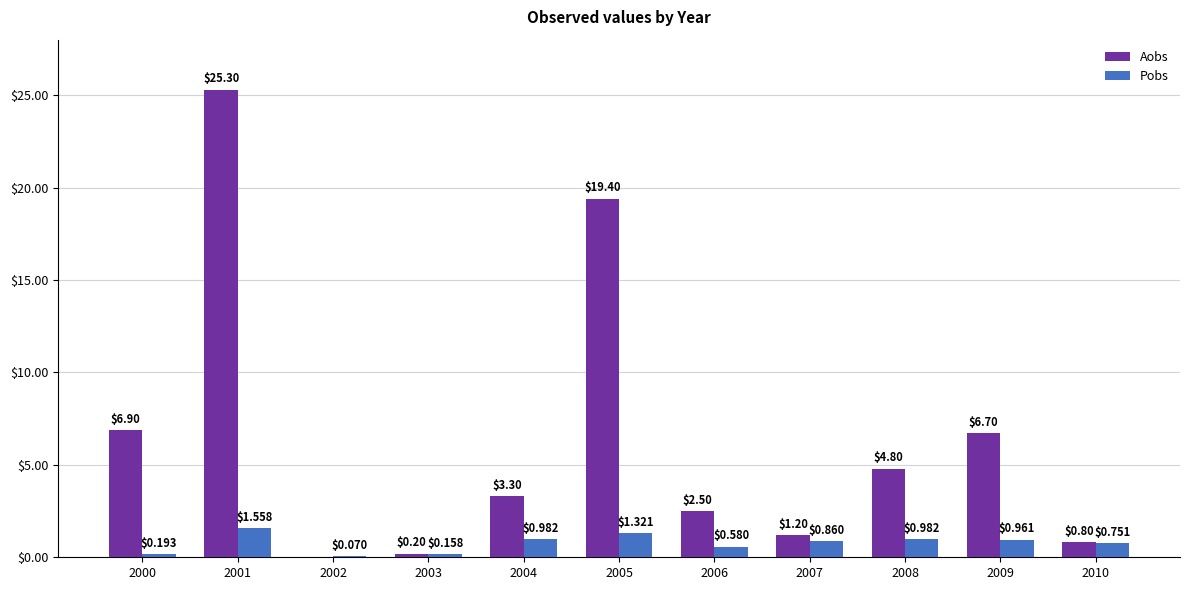

How many data points does each series have?

11